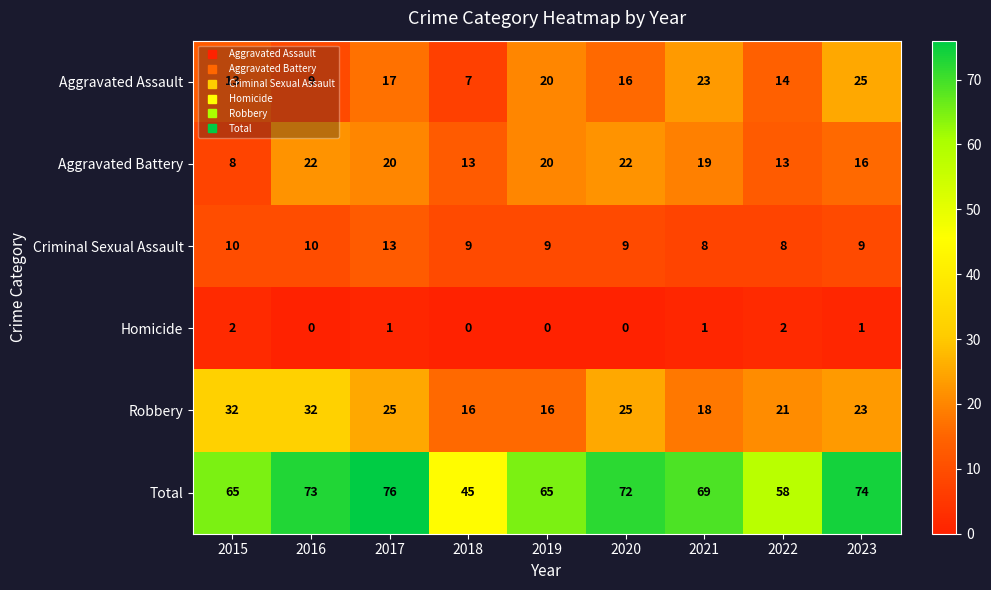

The Robbery series shows 14 at 2017. True or false?

False